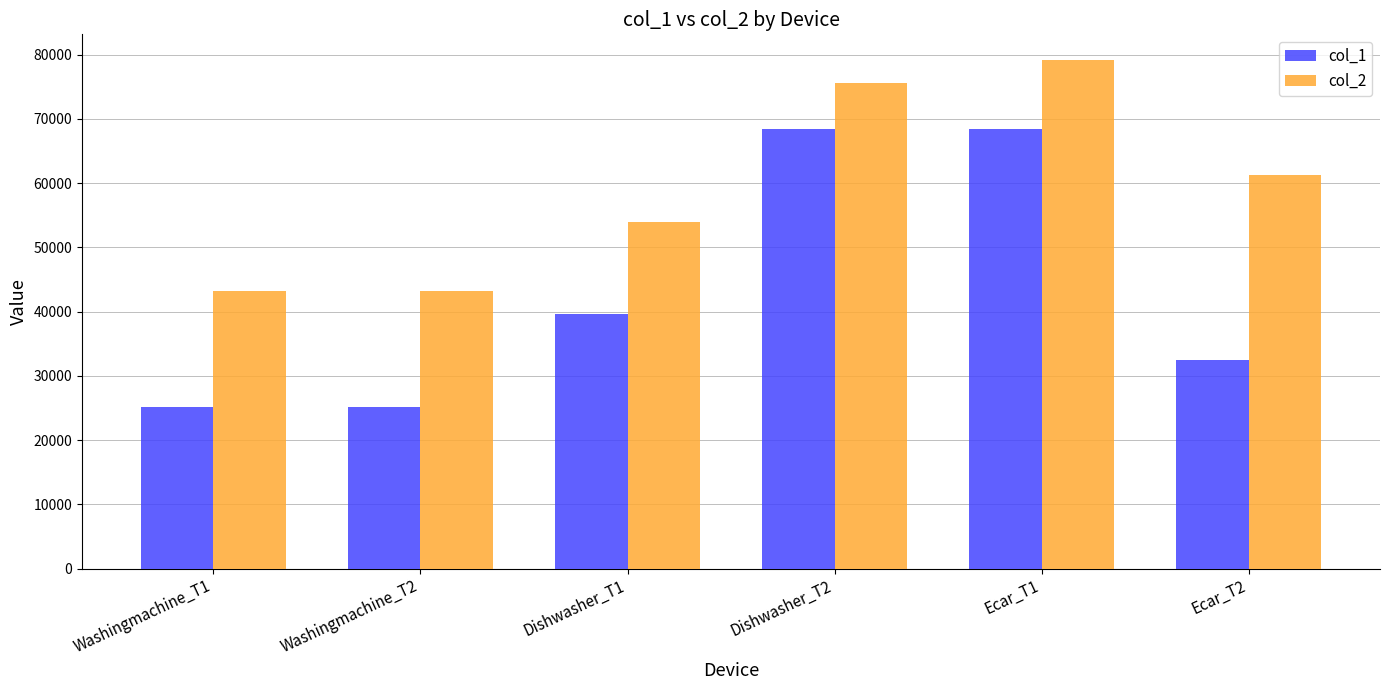

What is the total value across all series at Washingmachine_T2?

68400